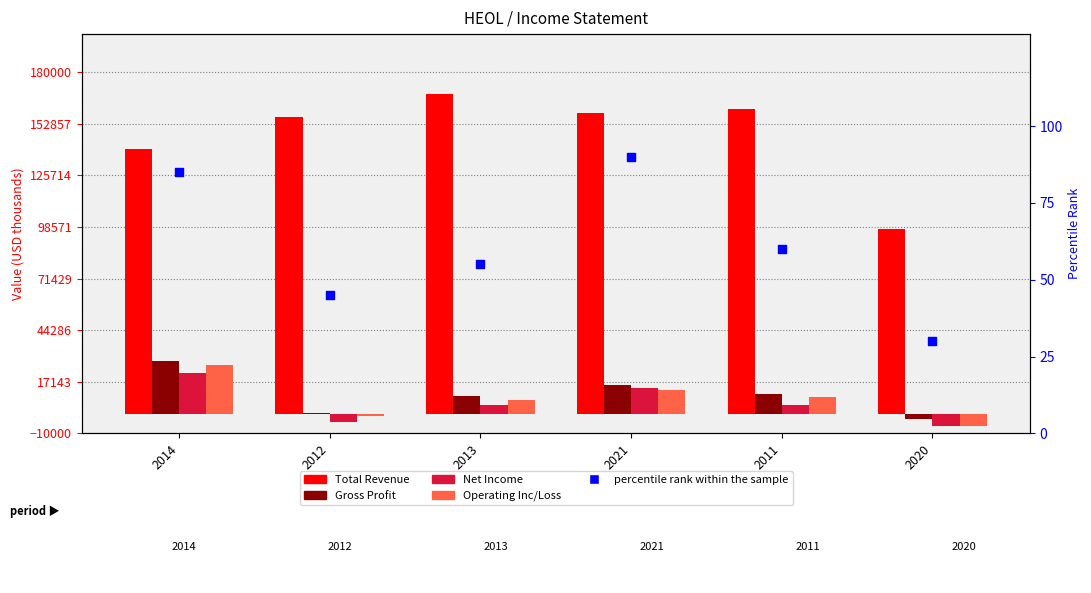

At how many categories does at least one series exceed 100983?

5